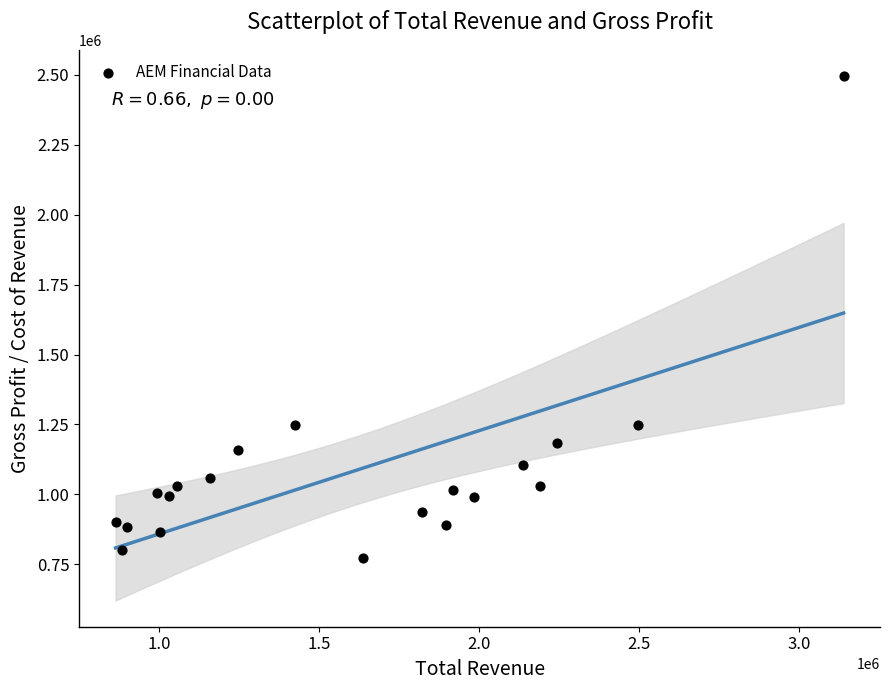

What is the range of Y values (max minus min)?

1721100